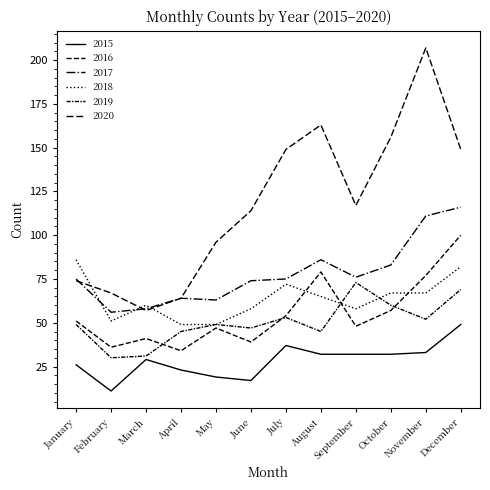

What is the difference between the maximum and minimum values in the 2018 series?

37